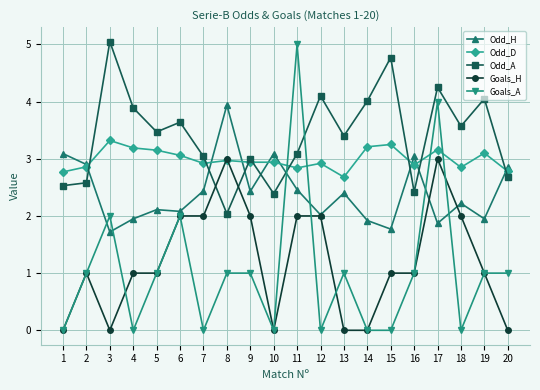

Does the chart display data point markers on the line(s)?

Yes